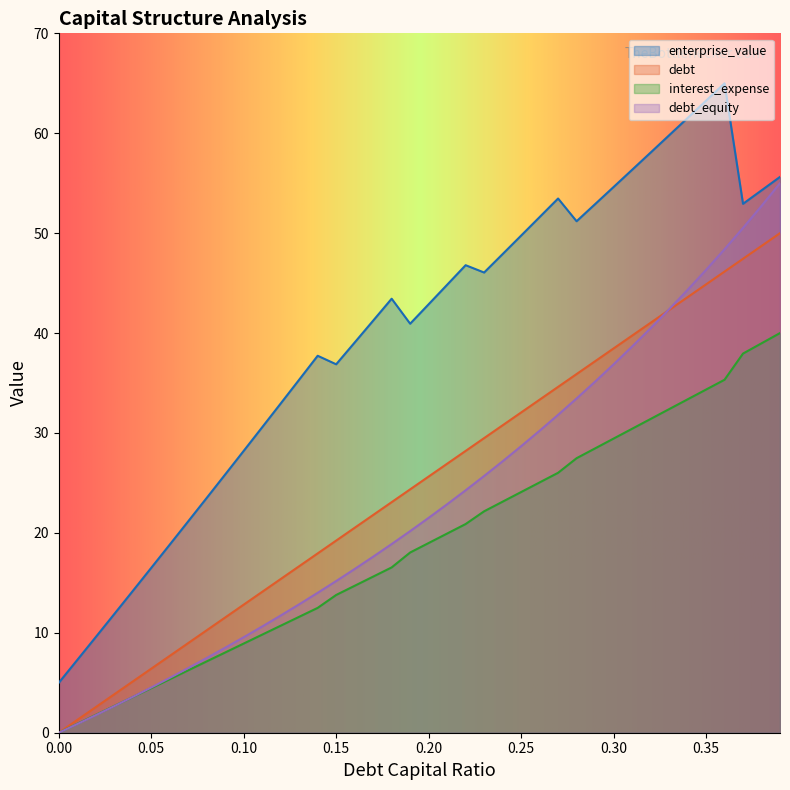

True or false: interest_expense and enterprise_value cross at least once.

False